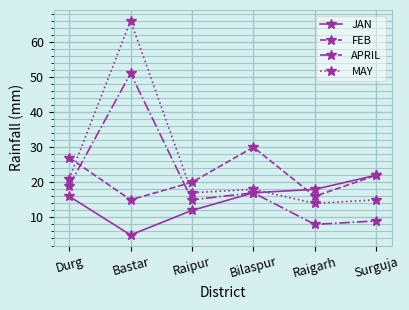

What is the difference between the JAN values at Bastar and Durg?

11